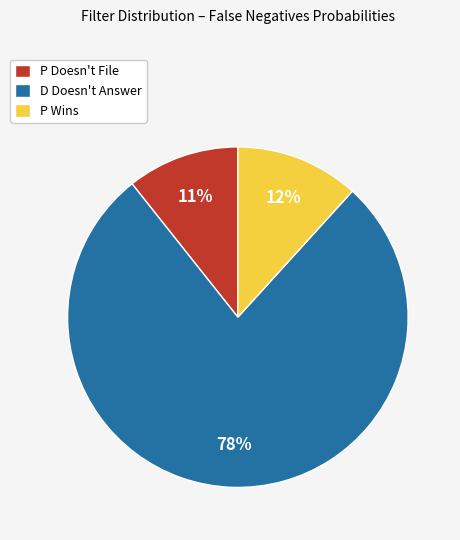

Count the number of slices in the pie.

3